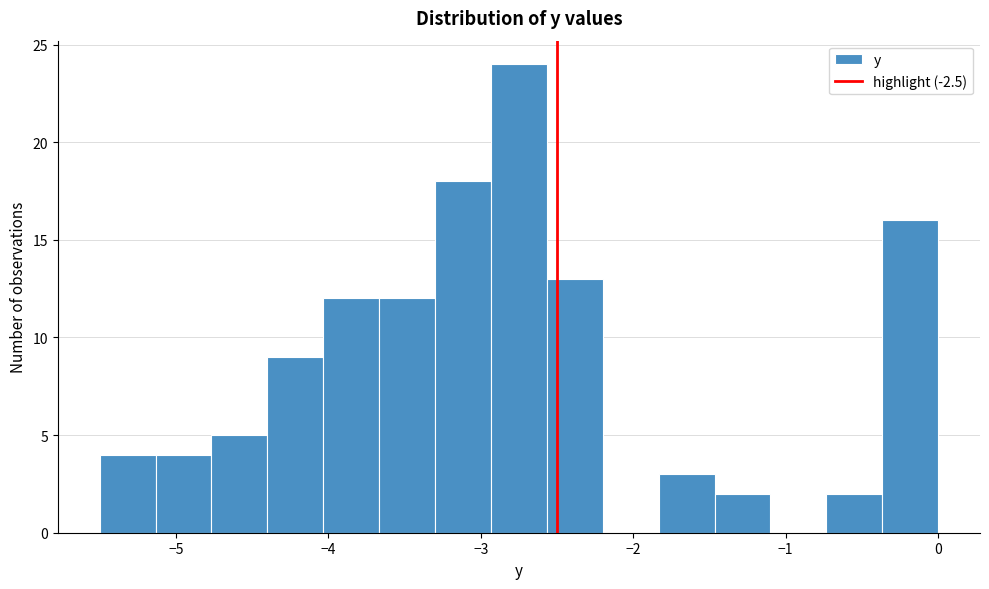

Around what value on the x-axis is the tallest bar? Give the approximate position of its centre, as read against the axis.

-2.7